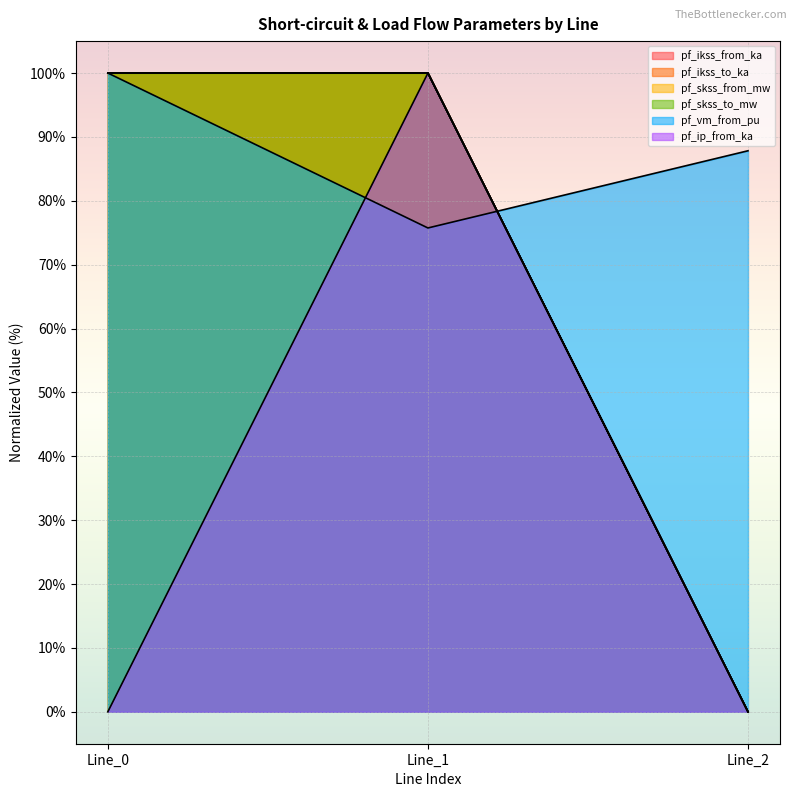

What is the value of the pf_ikss_from_ka point at the 2nd from the left?

100.0